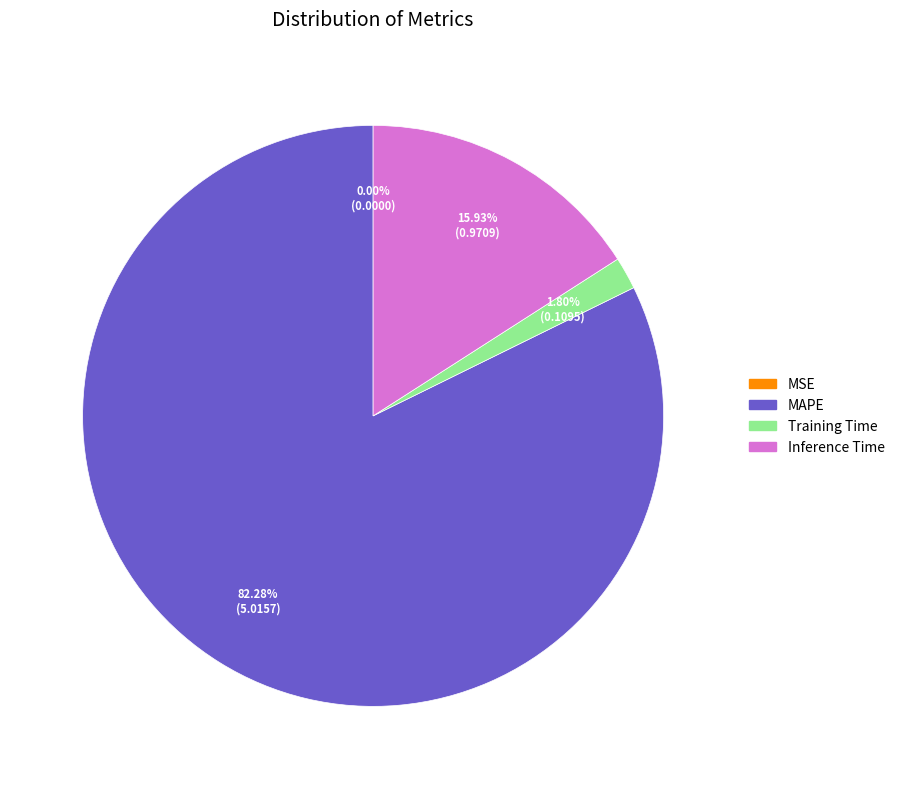

Does any single category account for the majority?

Yes